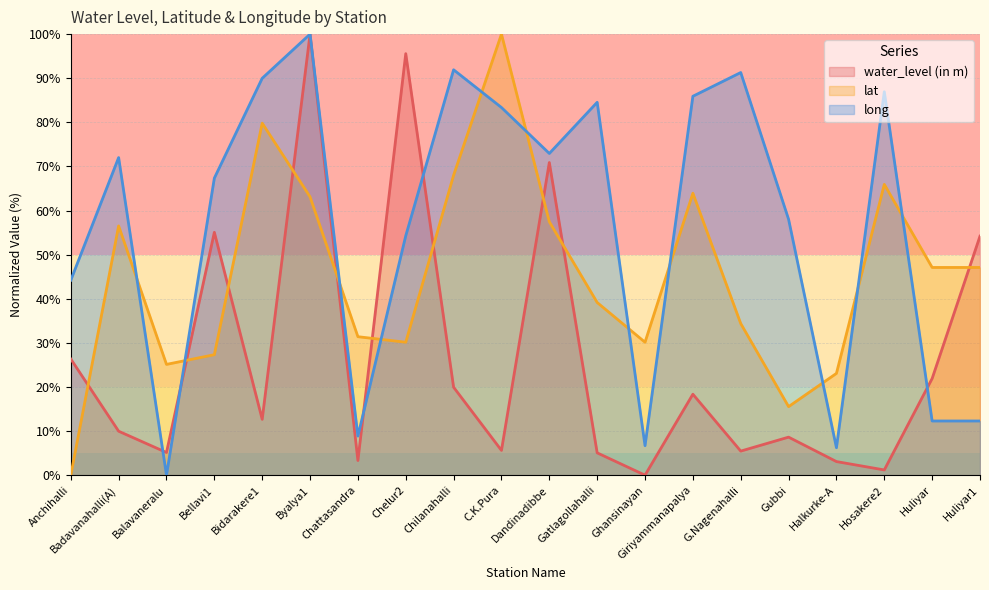

The long series shows 12.3 at Huliyar1. True or false?

True